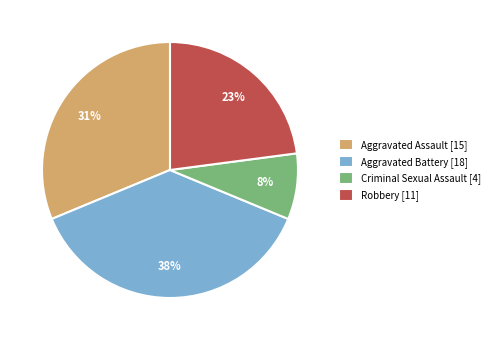

How many segments does this pie chart have?

4